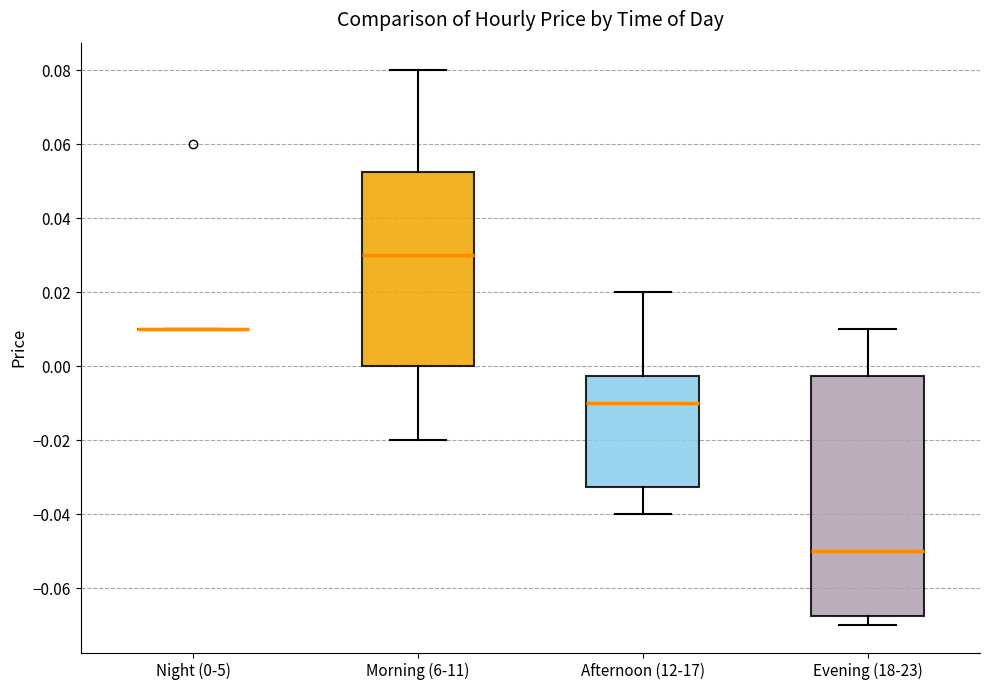

Where does the upper whisker of the box for Morning (6-11) end on the y-axis? The values are not printed on the chart, so give them approximately, as read against the axis.

0.080